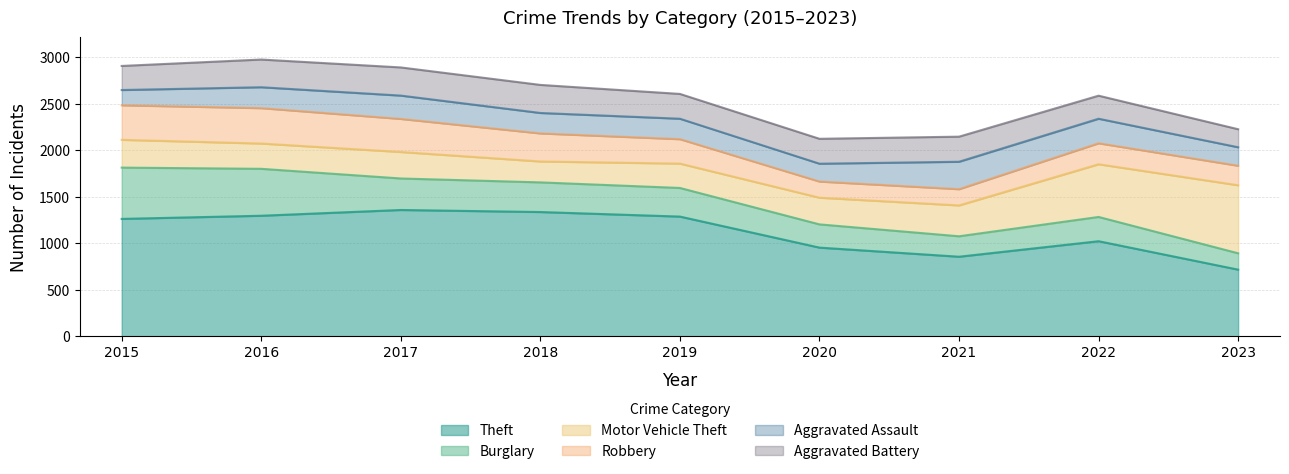

What is the highest value of the Motor Vehicle Theft series?

732